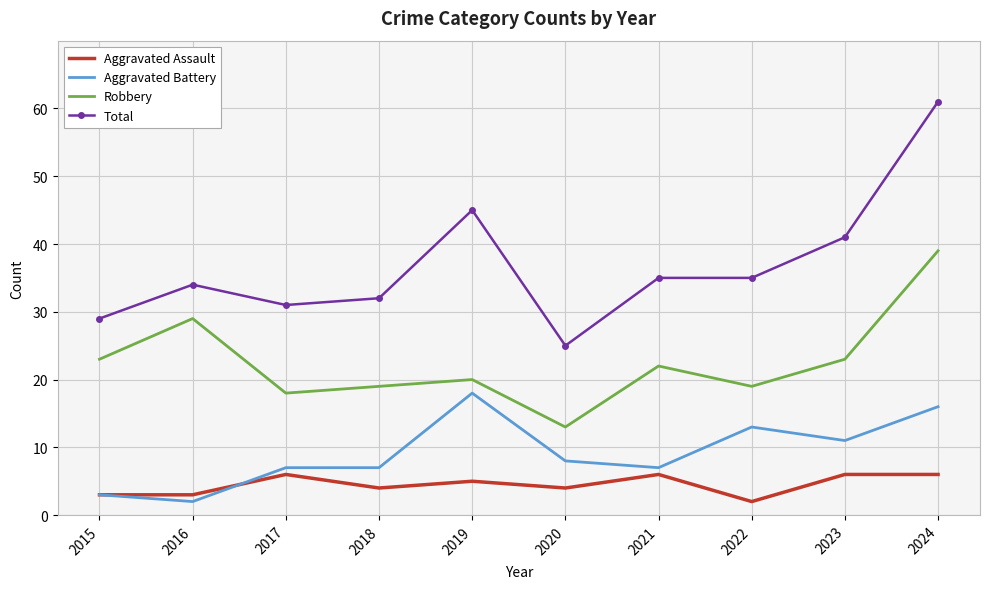

Which series changed the most between 2015 and 2019?

Total